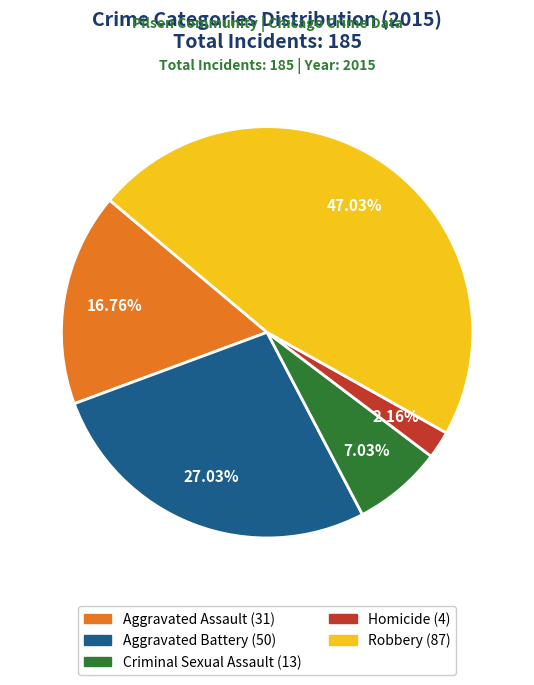

Is there any slice that represents more than half of the pie?

No